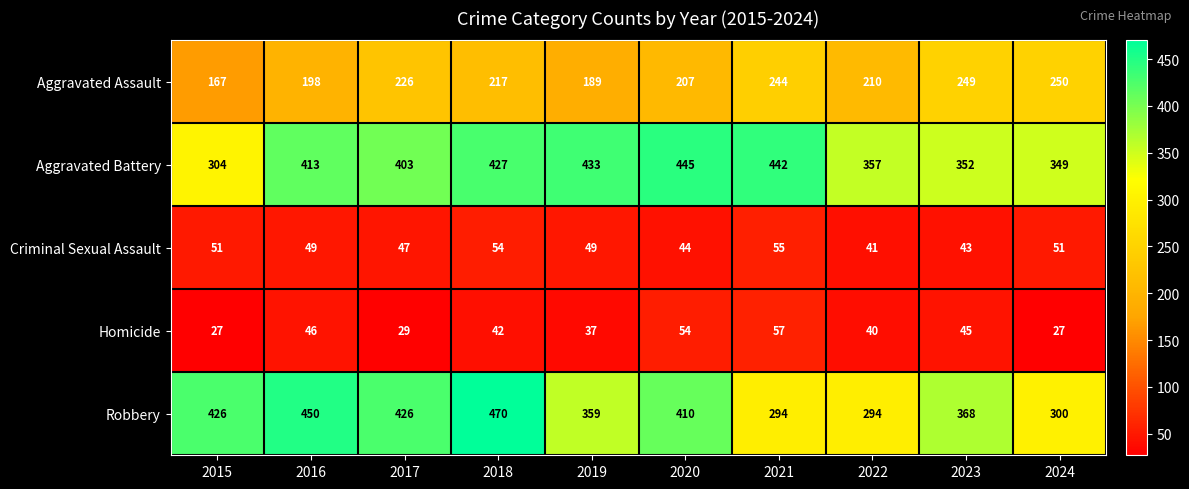

Rank the series at 2023 from highest to lowest value.

Robbery, Aggravated Battery, Aggravated Assault, Homicide, Criminal Sexual Assault